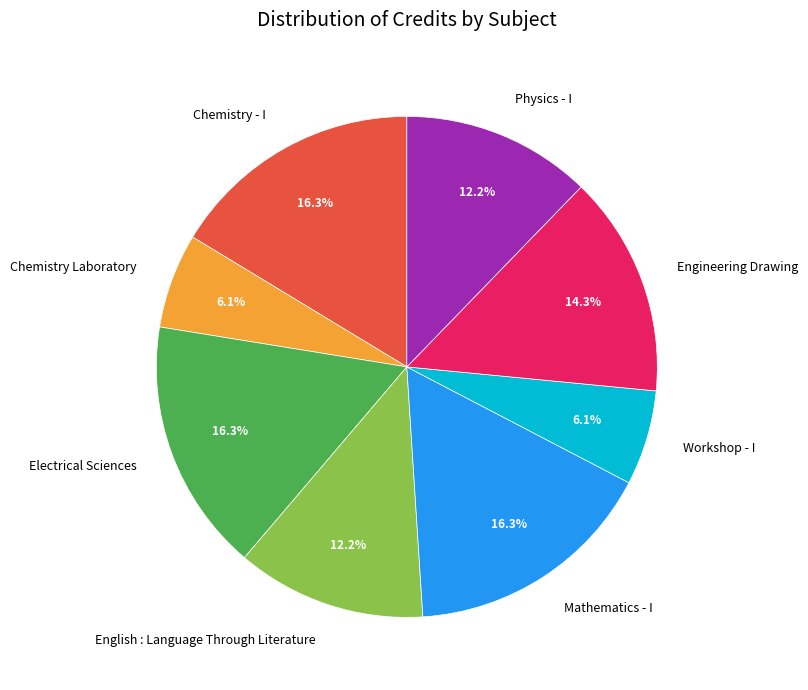

Combined, do Electrical Sciences and Workshop - I account for over 50%?

No